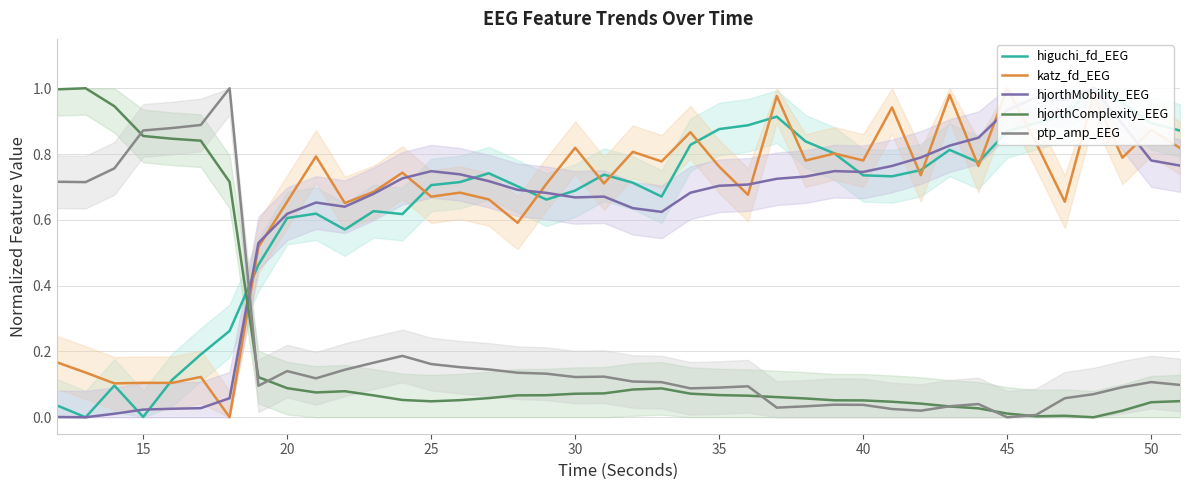

What is the highest value of the ptp_amp_EEG series?

1.0